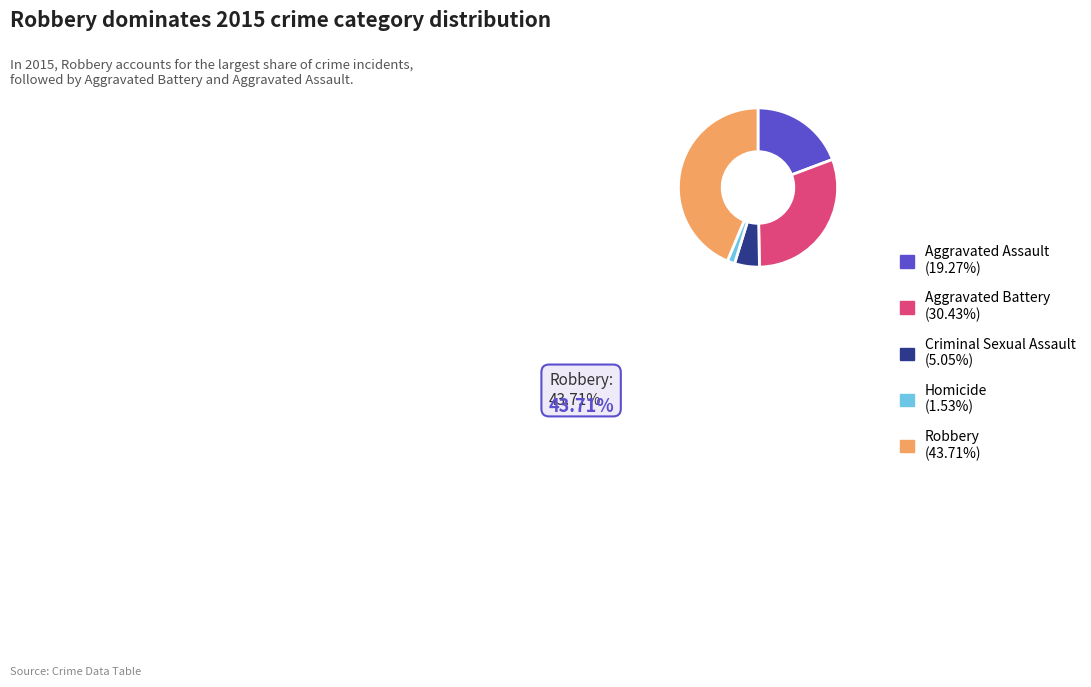

Do Aggravated Assault (19.27%) and Homicide (1.53%) together represent more than half of the pie?

No